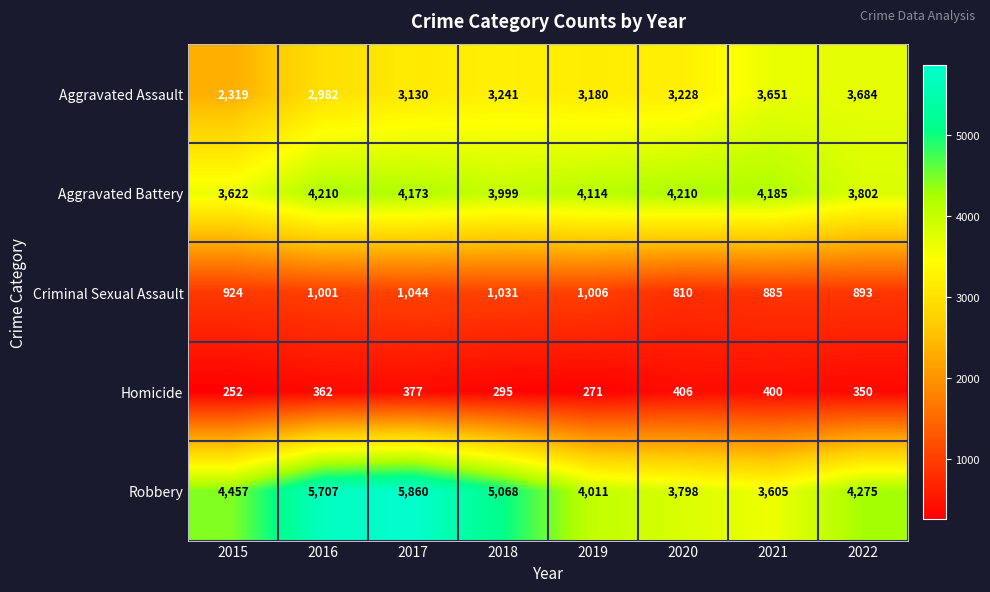

What is the difference between the highest and lowest values at 2017?

5483